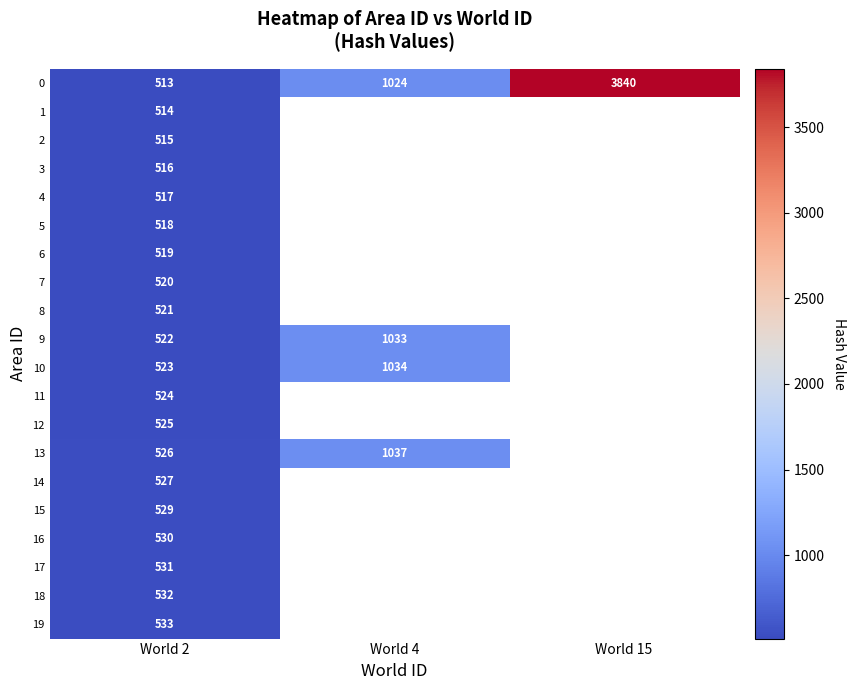

List the labels in order of 0 value, smallest first.

World 2, World 4, World 15